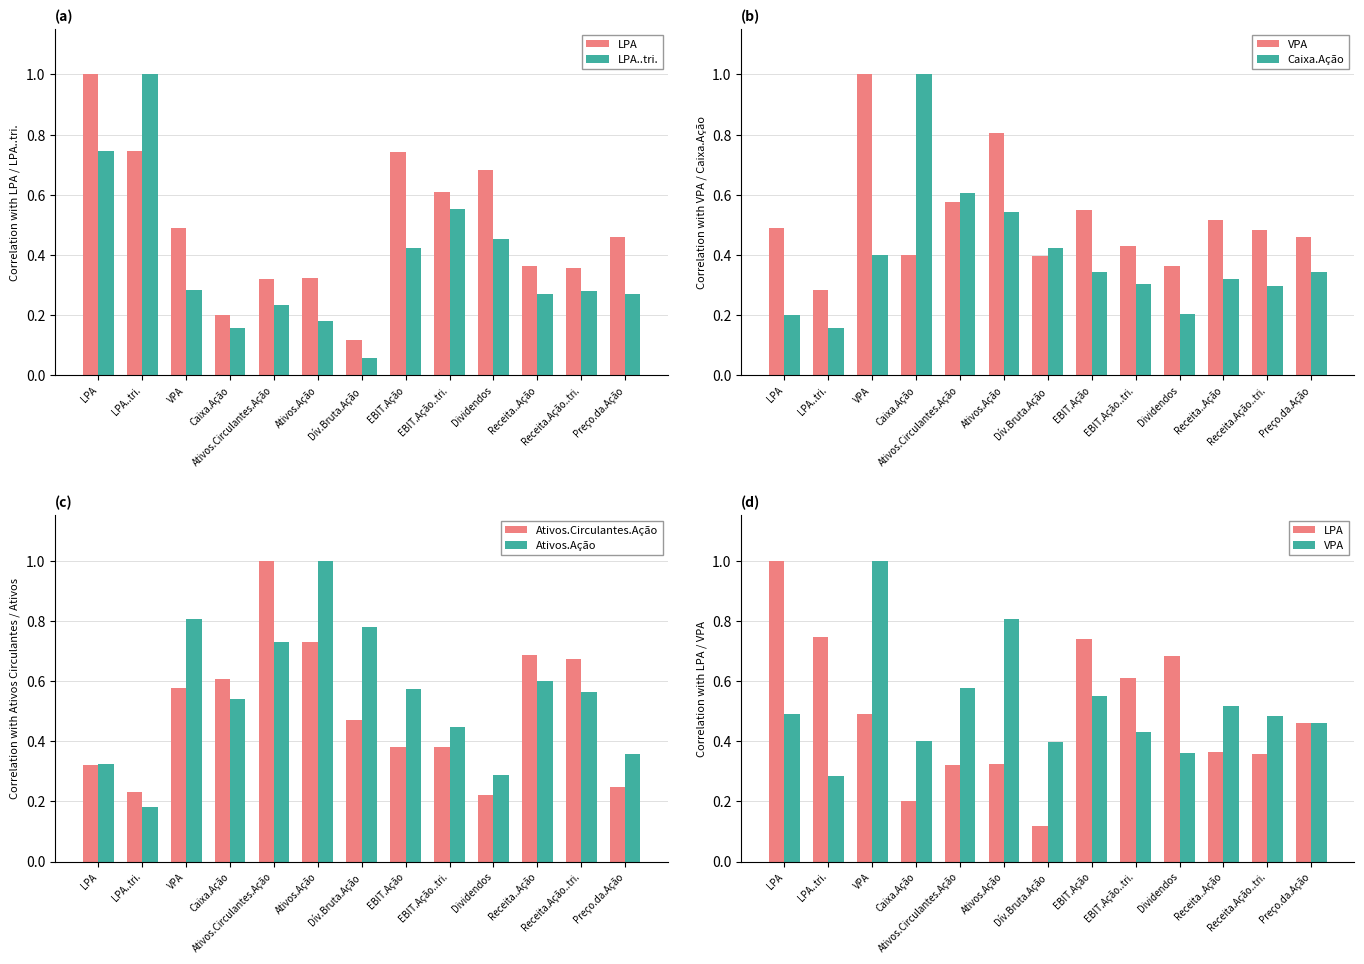

Which series has the largest range (max minus min)?

LPA..tri.